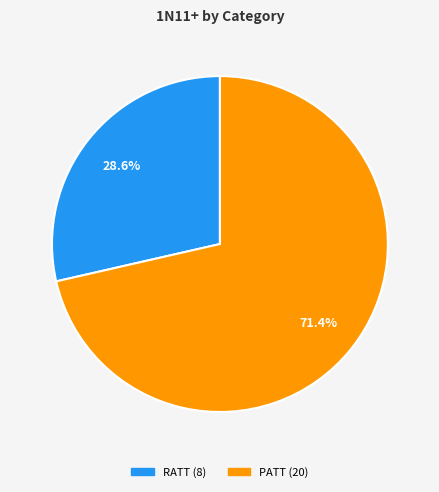

Combined, do PATT and RATT account for over 50%?

Yes